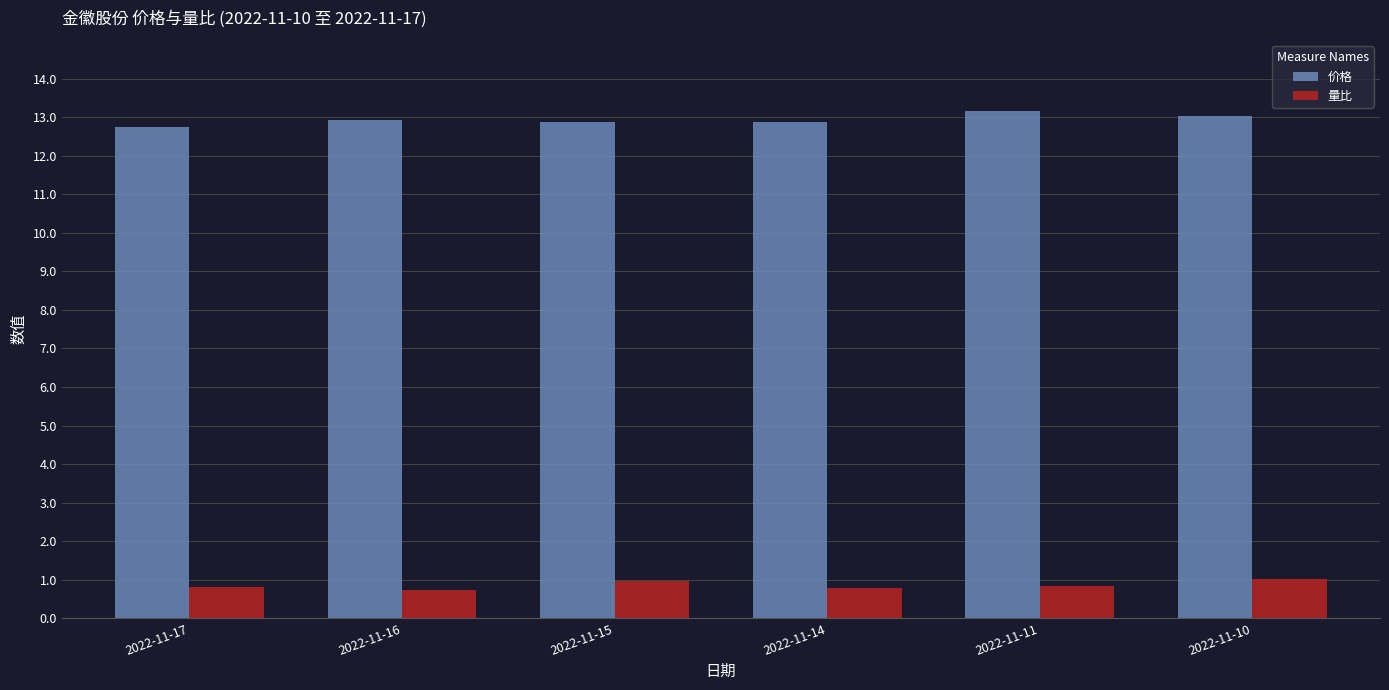

What is the value of the 量比 bar at the 6th from the left?

1.0